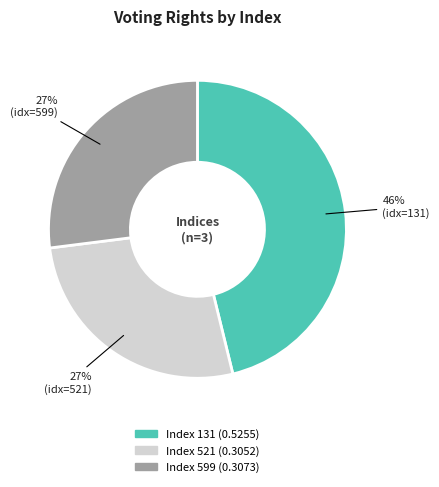

To the nearest percent, what is the average slice percentage?

33%